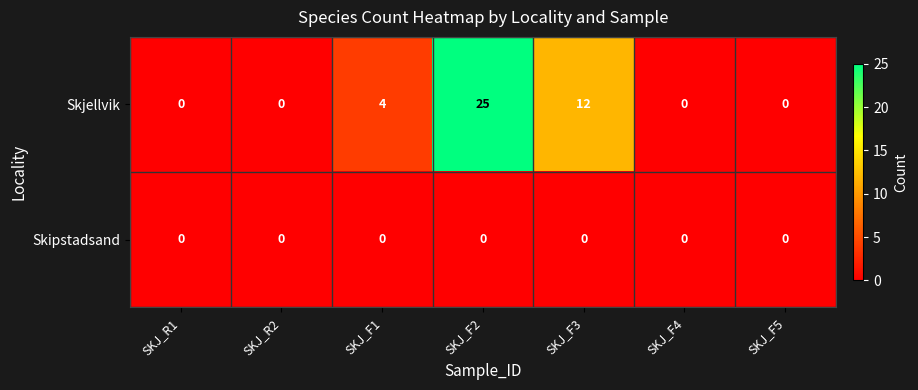

Which series changed the most between SKJ_F1 and SKJ_F5?

Skjellvik